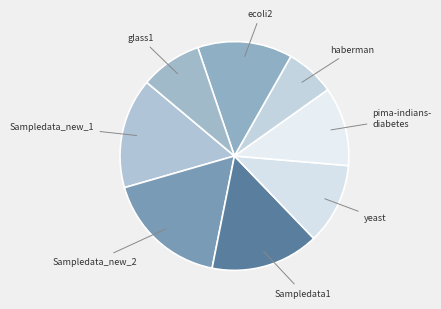

How many segments does this pie chart have?

8